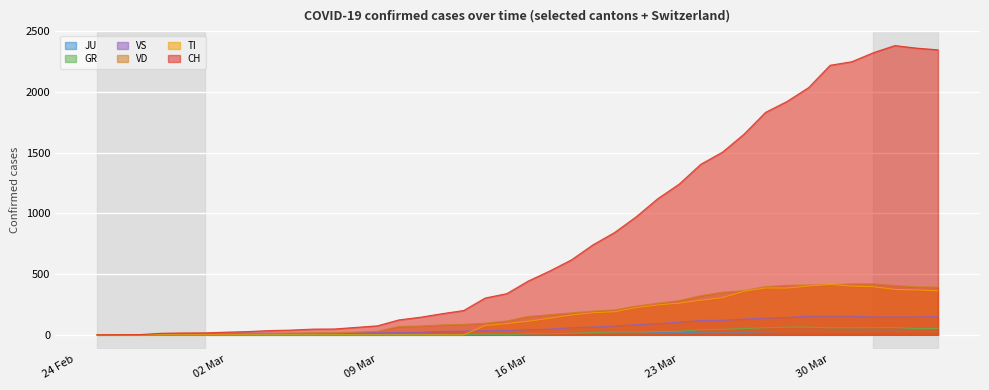

After their last crossing, which series has the higher values: TI or VD?

VD